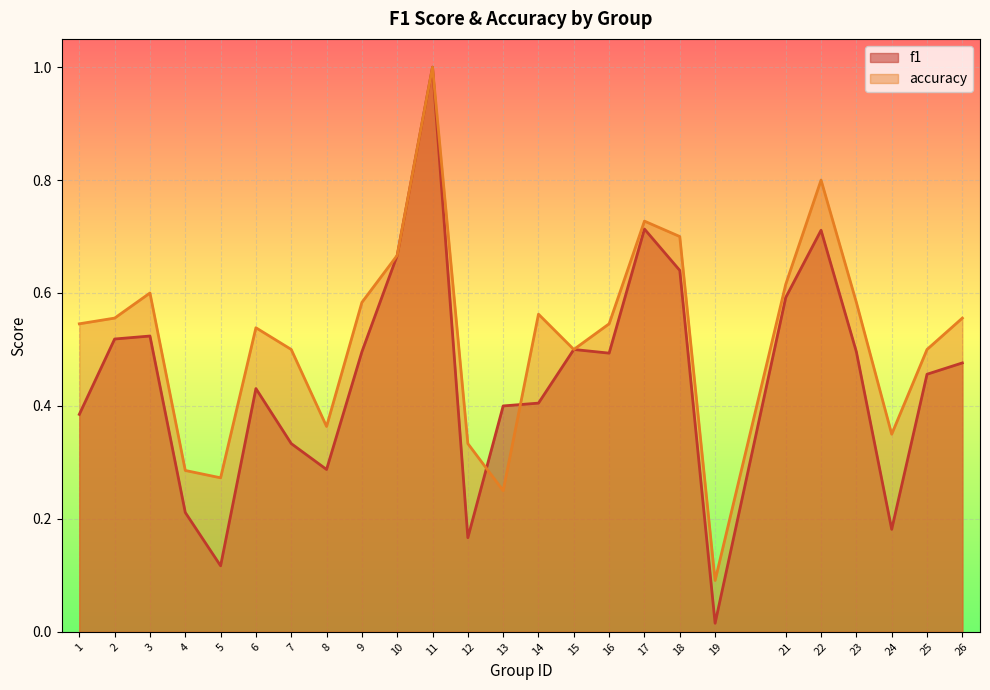

What is the value of the f1 point at the 15th from the left?

0.5